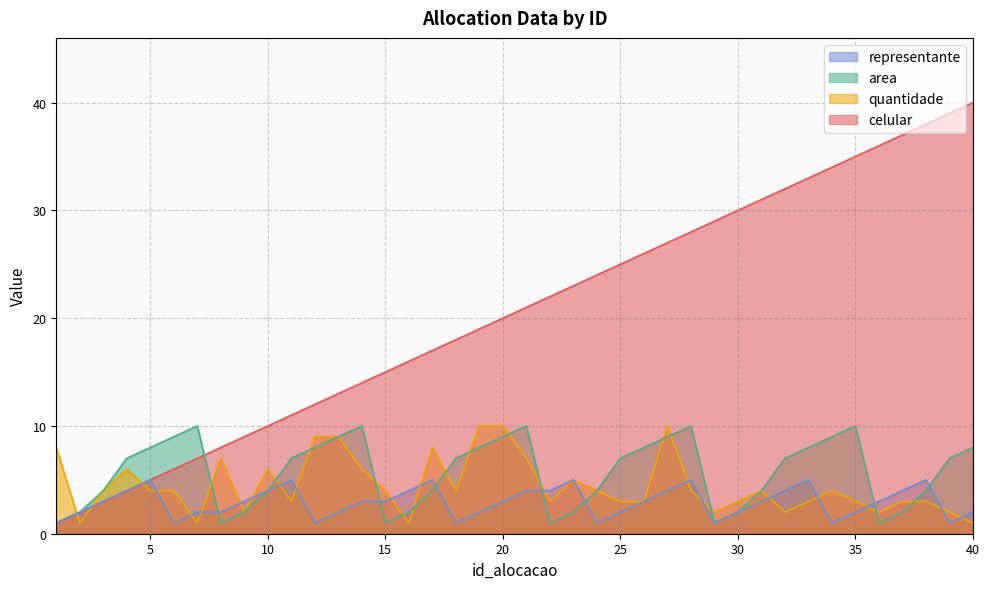

In representante, how many points are higher than both neighbors (excluding endpoints)?

7